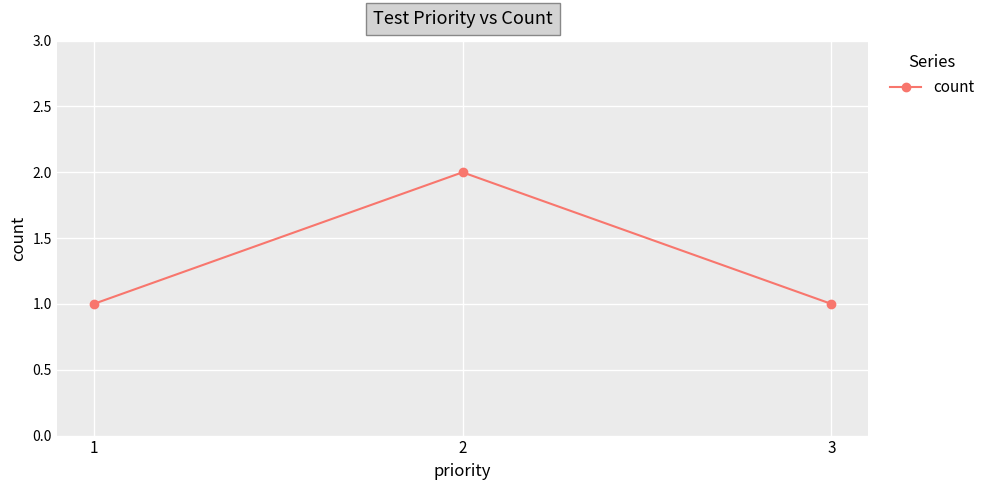

The chart shows a value of 2 at 3. True or false?

False